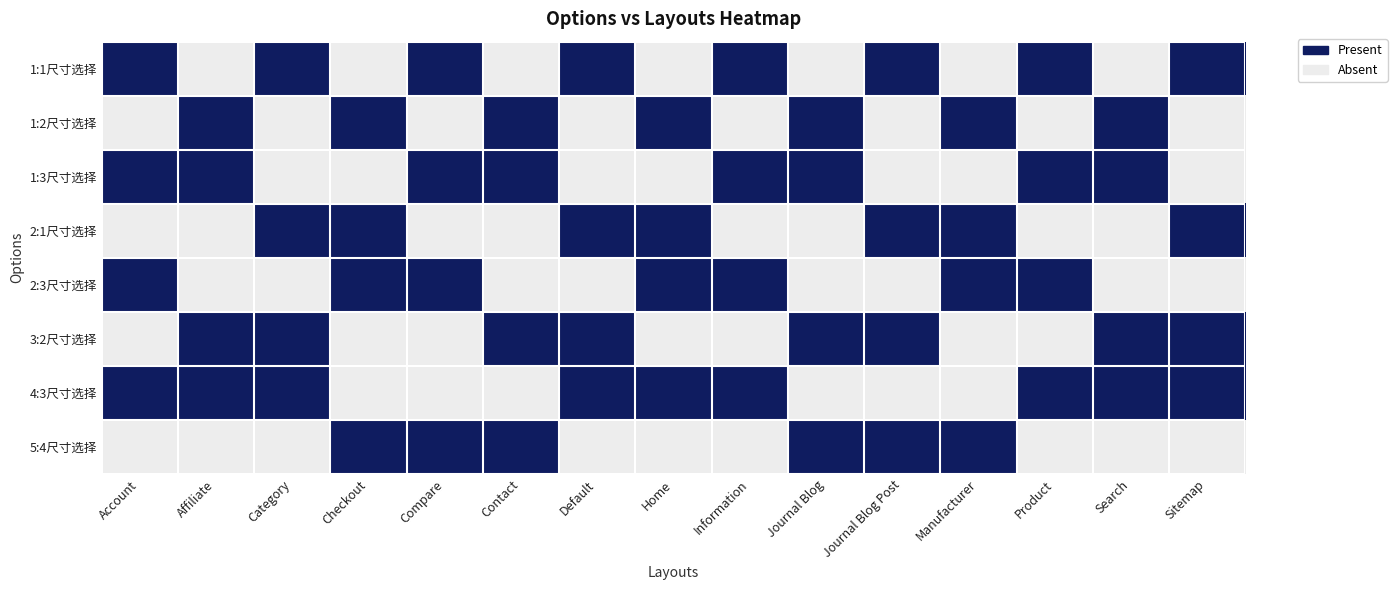

How many values in the 1:2尺寸选择 series exceed 0?

7